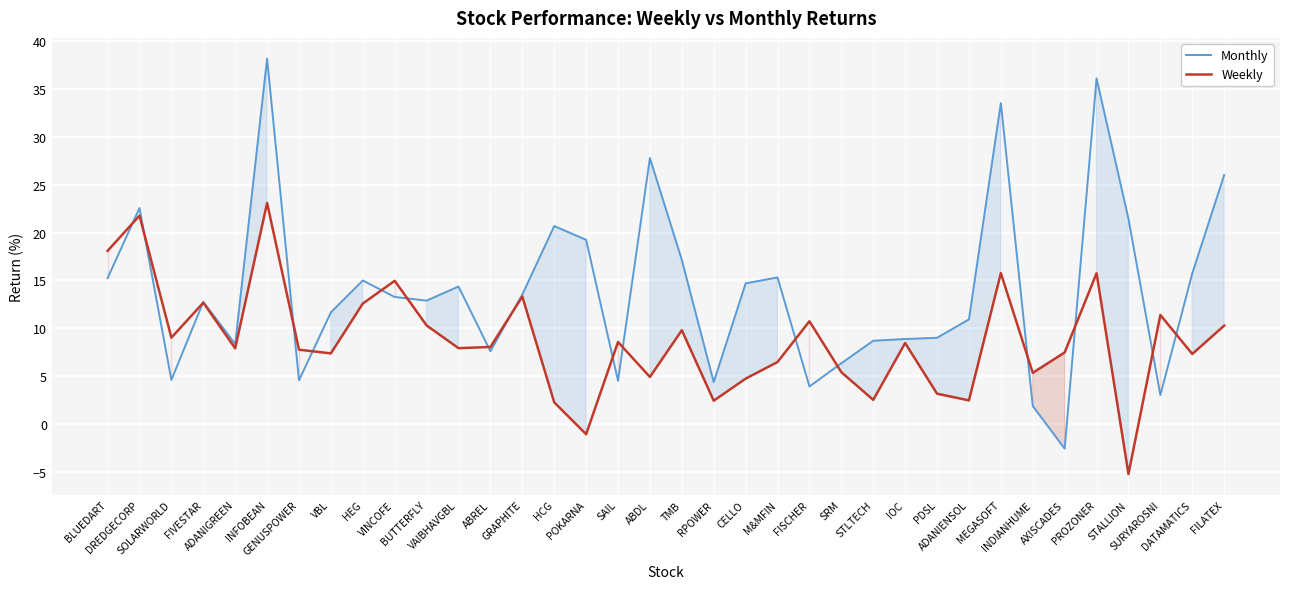

Reading left to right, what are all the values shown in this chart?

Monthly: 15.2	22.6	4.6	12.8	8.4	38.2	4.6	11.7	15.0	13.3	12.9	14.4	7.6	13.5	20.7	19.2	4.5	27.8	17.1	4.4	14.7	15.3	3.9	6.3	8.7	8.9	9.0	10.9	33.5	1.9	-2.6	36.1	21.4	3.0	15.7	26.0
Weekly: 18.1	21.8	9.0	12.7	7.9	23.1	7.8	7.4	12.6	15.0	10.3	7.9	8.0	13.3	2.3	-1.1	8.6	4.9	9.8	2.4	4.7	6.5	10.7	5.4	2.5	8.5	3.2	2.5	15.8	5.3	7.5	15.7	-5.2	11.4	7.3	10.3